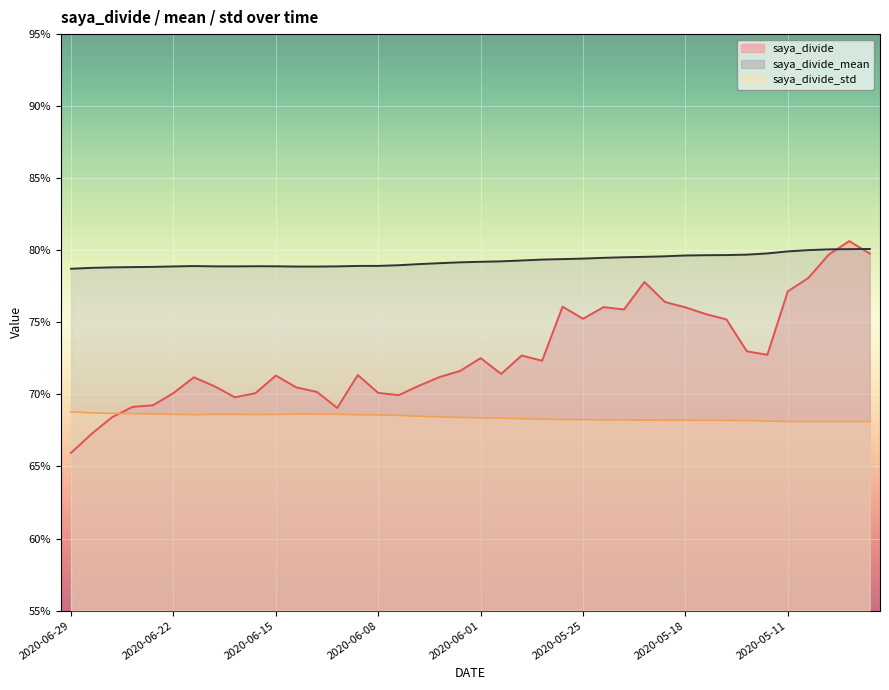

True or false: saya_divide and saya_divide_mean intersect in this chart.

True